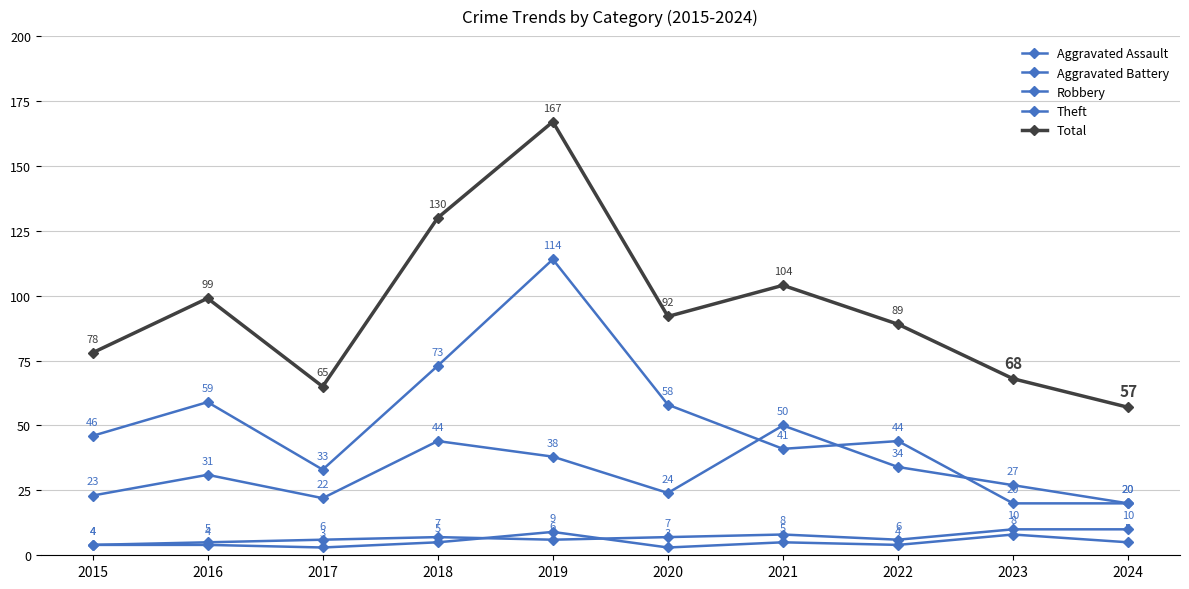

How many data points does each series have?

10